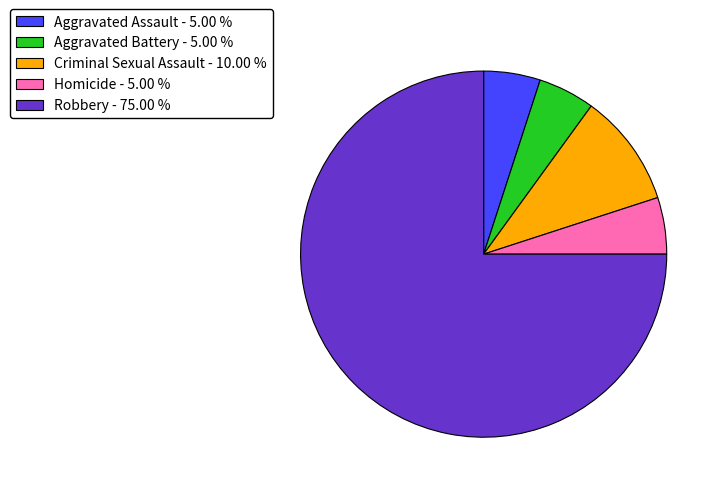

Is Robbery - 75.00 % the majority of the pie?

Yes